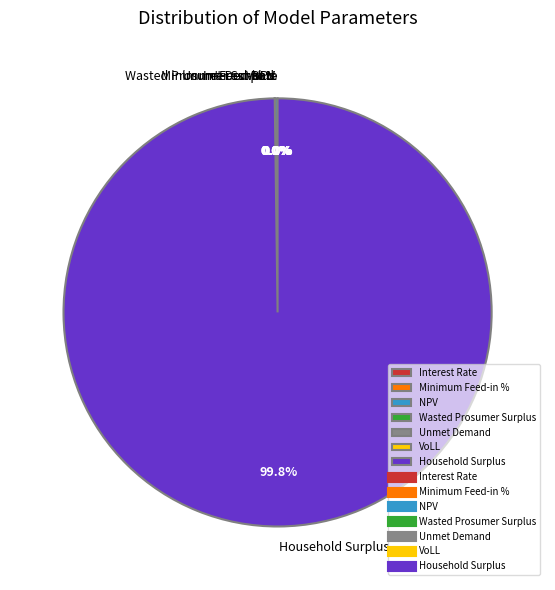

Which category accounts for the majority?

Household Surplus